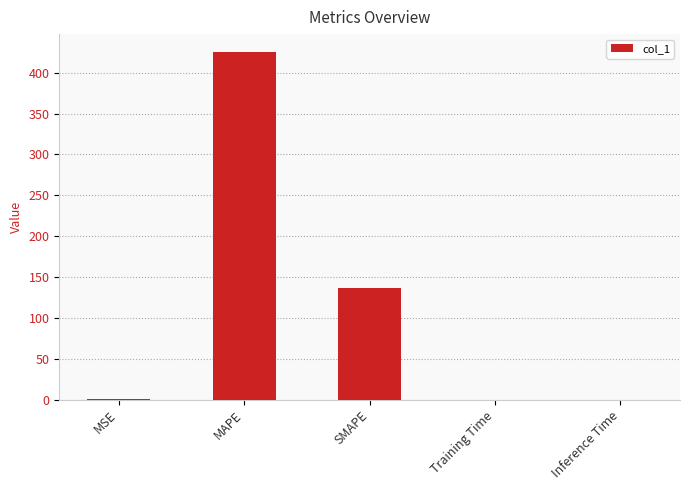

True or false: the data shows 0.0 at Training Time.

True